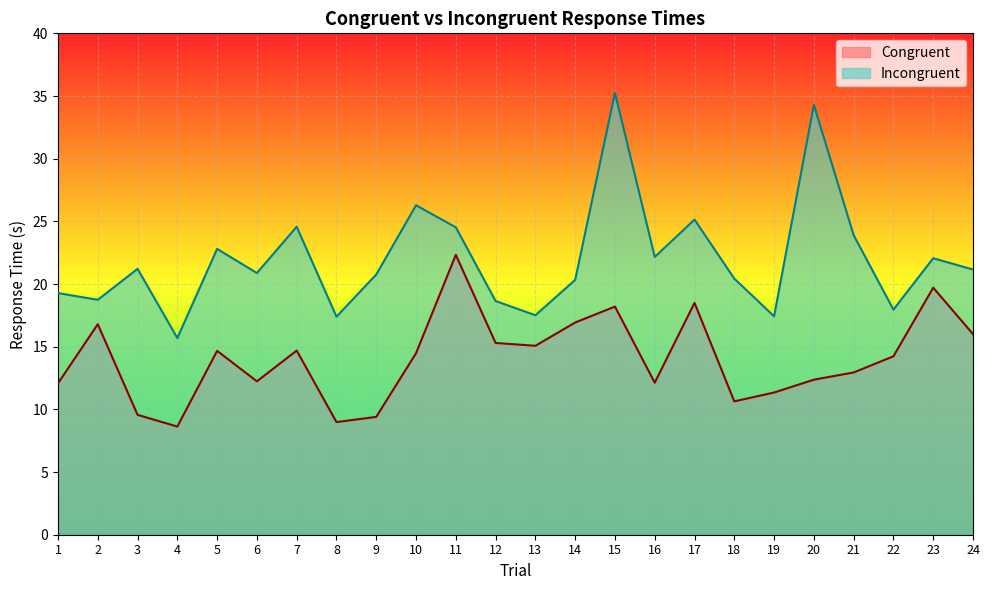

How many lines are shown in the chart?

2